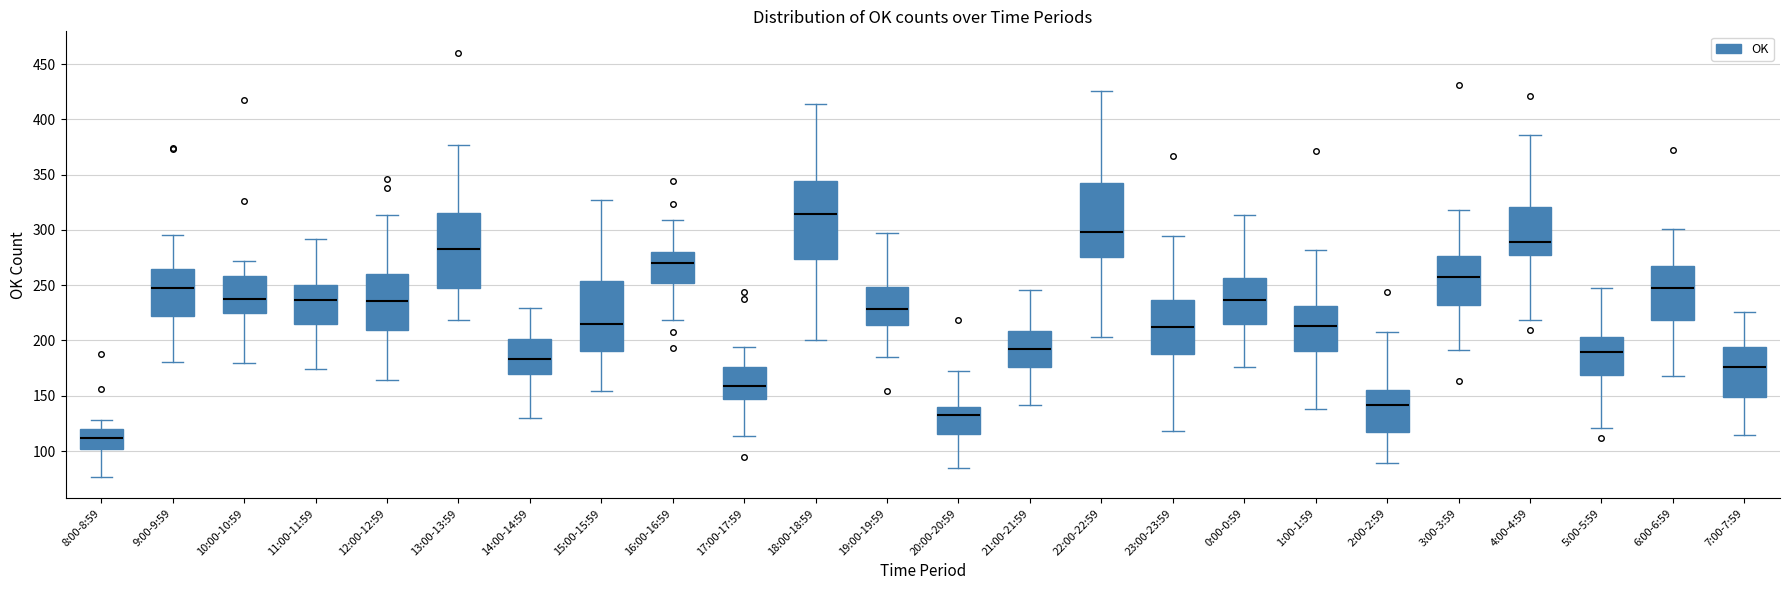

Reading left to right, transcribe this box plot: for each box, give where its median line is, the range the box spans, and where its two whiskers end, as read against the y-axis. The values are not printed on the chart, so give them approximately, as read against the axis.

8:00-8:59: median 110, box 100 to 120, whiskers 75 to 130
9:00-9:59: median 250, box 220 to 265, whiskers 180 to 295
10:00-10:59: median 240, box 225 to 260, whiskers 180 to 270
11:00-11:59: median 235, box 215 to 250, whiskers 175 to 290
12:00-12:59: median 235, box 210 to 260, whiskers 165 to 315
13:00-13:59: median 280, box 245 to 315, whiskers 220 to 375
14:00-14:59: median 185, box 170 to 200, whiskers 130 to 230
15:00-15:59: median 215, box 190 to 255, whiskers 155 to 325
16:00-16:59: median 270, box 250 to 280, whiskers 220 to 310
17:00-17:59: median 160, box 145 to 175, whiskers 115 to 195
18:00-18:59: median 315, box 275 to 345, whiskers 200 to 415
19:00-19:59: median 230, box 215 to 250, whiskers 185 to 295
20:00-20:59: median 130, box 115 to 140, whiskers 85 to 170
21:00-21:59: median 190, box 175 to 210, whiskers 140 to 245
22:00-22:59: median 300, box 275 to 340, whiskers 205 to 425
23:00-23:59: median 210, box 190 to 235, whiskers 120 to 295
0:00-0:59: median 235, box 215 to 255, whiskers 175 to 315
1:00-1:59: median 215, box 190 to 230, whiskers 140 to 280
2:00-2:59: median 140, box 115 to 155, whiskers 90 to 210
3:00-3:59: median 255, box 230 to 275, whiskers 190 to 320
4:00-4:59: median 290, box 275 to 320, whiskers 220 to 385
5:00-5:59: median 190, box 170 to 205, whiskers 120 to 245
6:00-6:59: median 250, box 220 to 270, whiskers 170 to 300
7:00-7:59: median 175, box 150 to 195, whiskers 115 to 225